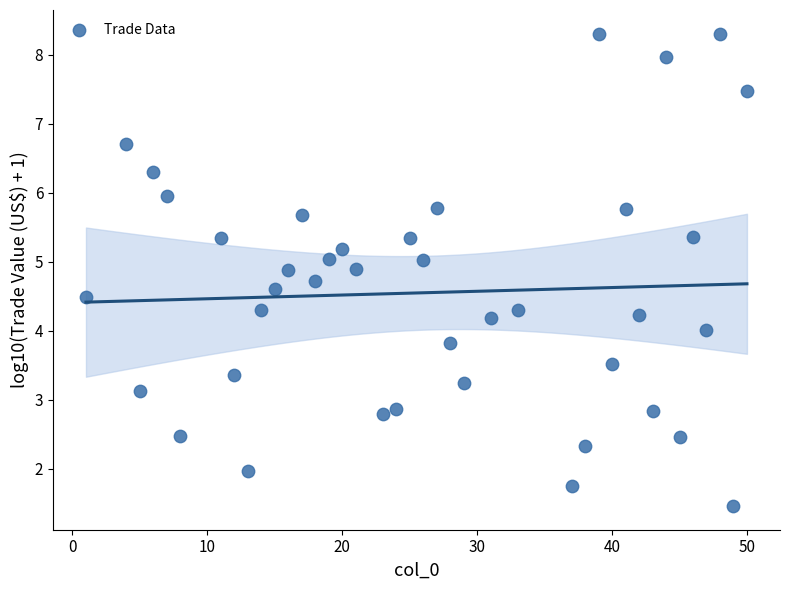

What is the range of Y values (max minus min)?

6.8